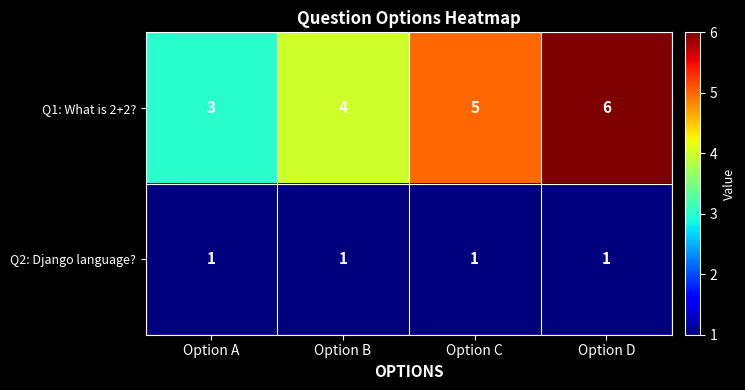

Where is Q1: What is 2+2? nearest to the value 4?

Option B